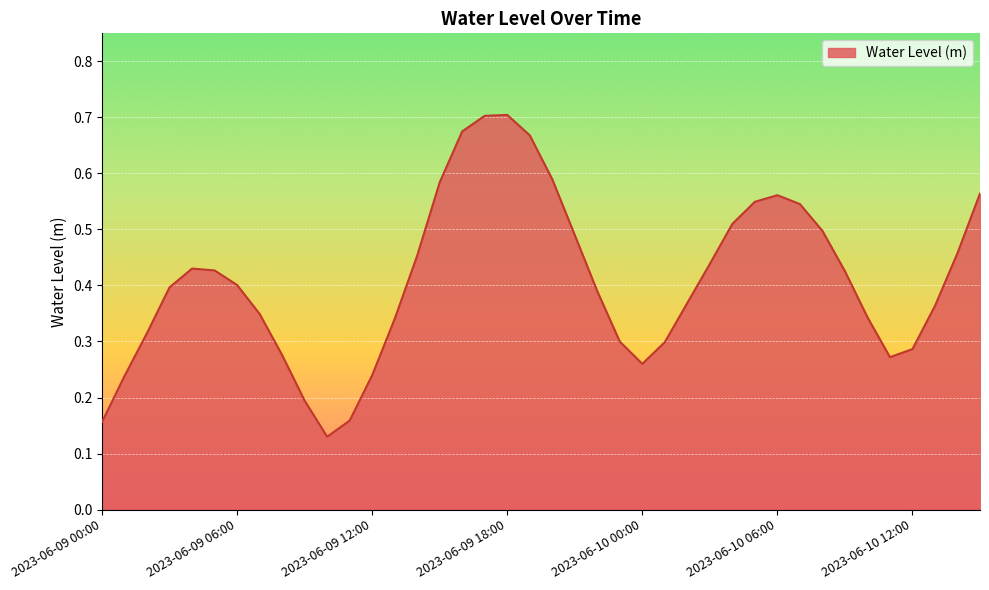

List the labels in order of value, largest first.

2023-06-09 18:00, 2023-06-09 17:00, 2023-06-09 16:00, 2023-06-09 19:00, 2023-06-09 20:00, 2023-06-09 15:00, 2023-06-10 15:00, 2023-06-10 06:00, 2023-06-10 05:00, 2023-06-10 07:00, 2023-06-10 04:00, 2023-06-10 08:00, 2023-06-09 21:00, 2023-06-10 14:00, 2023-06-09 14:00, 2023-06-10 03:00, 2023-06-09 04:00, 2023-06-09 05:00, 2023-06-10 09:00, 2023-06-09 06:00, 2023-06-09 03:00, 2023-06-09 22:00, 2023-06-10 02:00, 2023-06-10 13:00, 2023-06-09 07:00, 2023-06-10 10:00, 2023-06-09 13:00, 2023-06-09 02:00, 2023-06-09 23:00, 2023-06-10 01:00, 2023-06-10 12:00, 2023-06-09 08:00, 2023-06-10 11:00, 2023-06-10 00:00, 2023-06-09 12:00, 2023-06-09 01:00, 2023-06-09 09:00, 2023-06-09 11:00, 2023-06-09 00:00, 2023-06-09 10:00